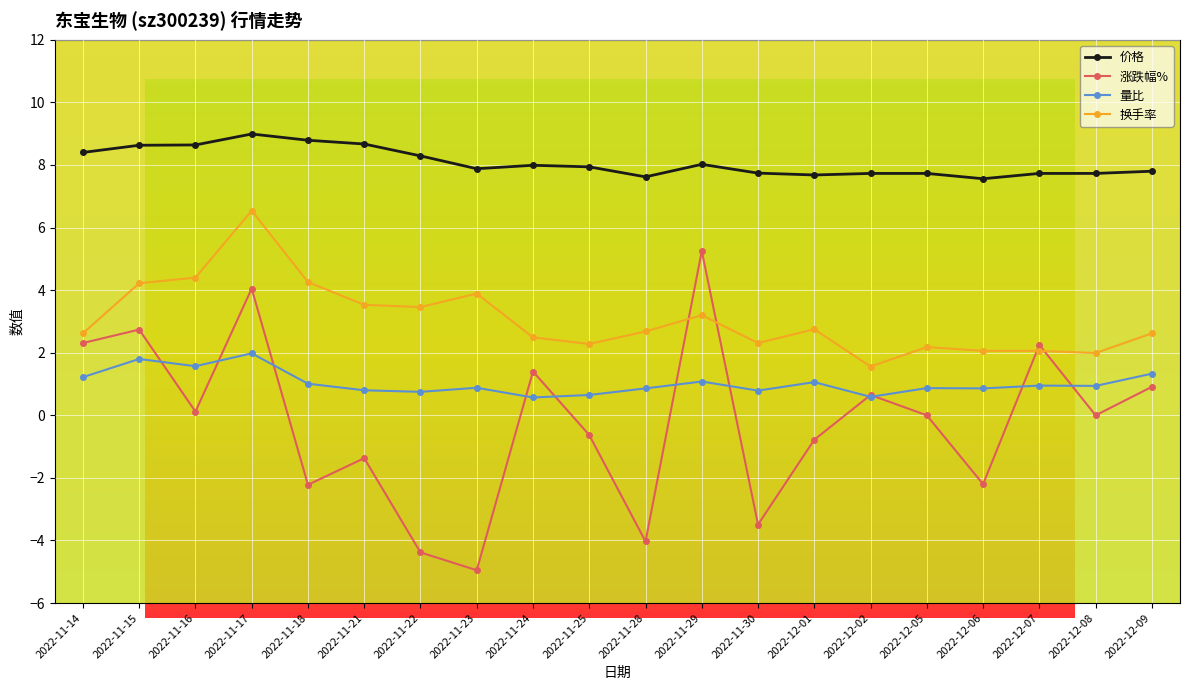

How many categories are shown in the chart?

20